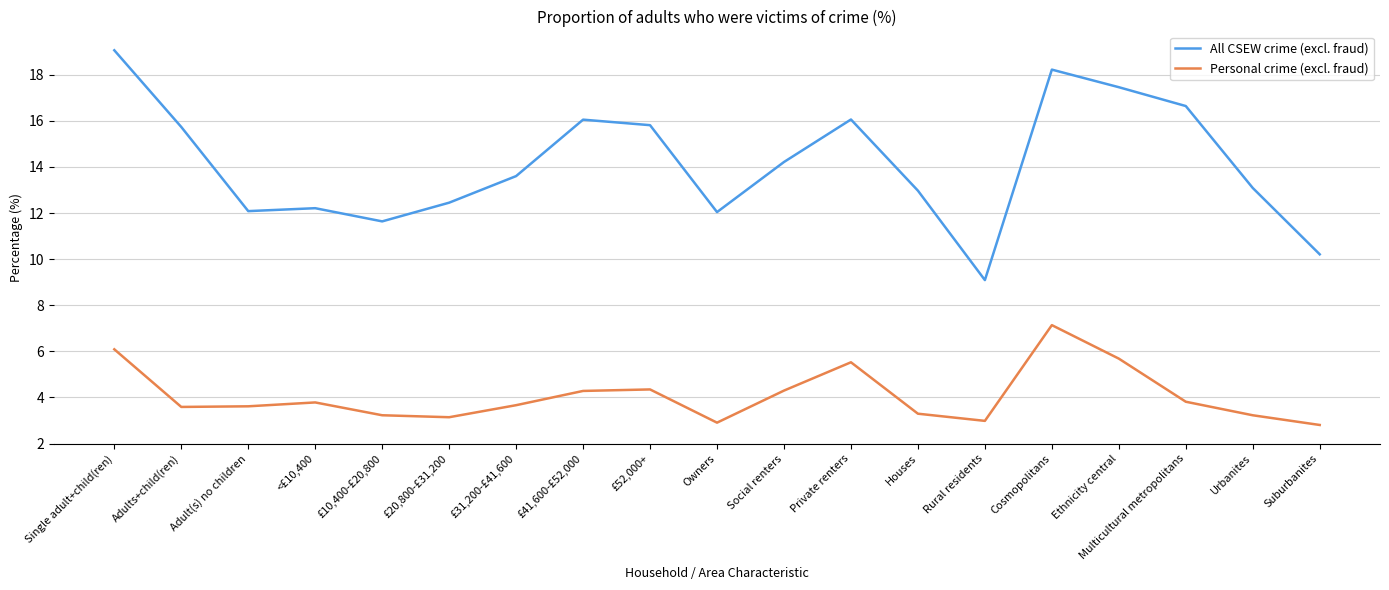

Which series has the widest spread of values?

All CSEW crime (excl. fraud)